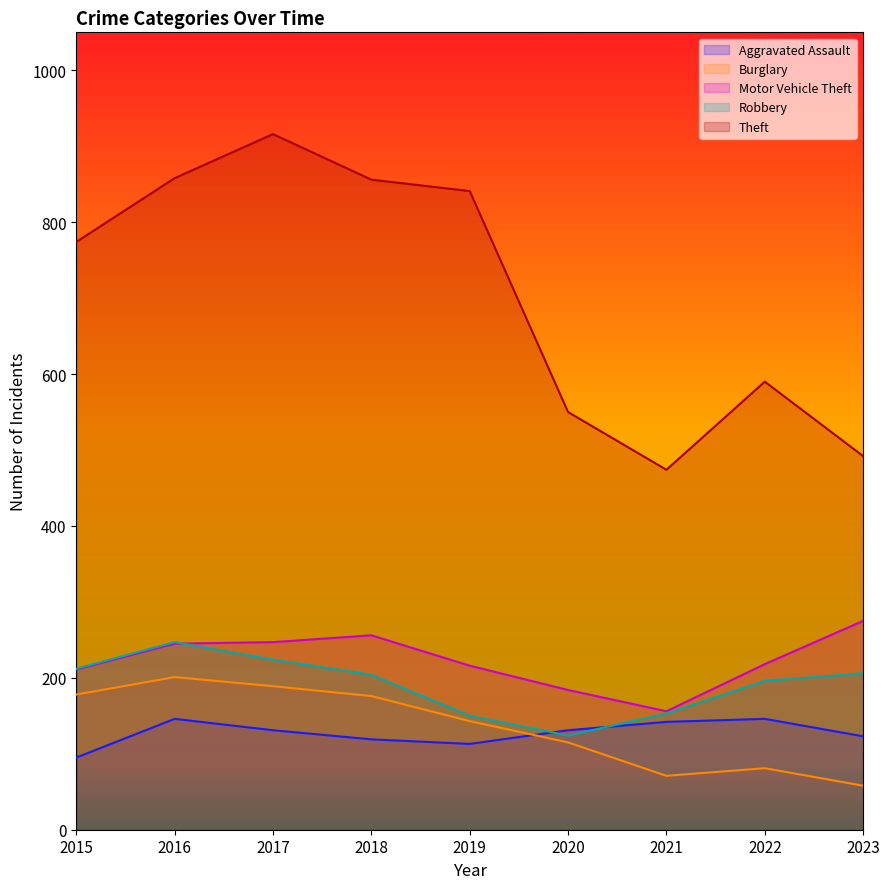

True or false: Theft and Burglary cross at least once.

False